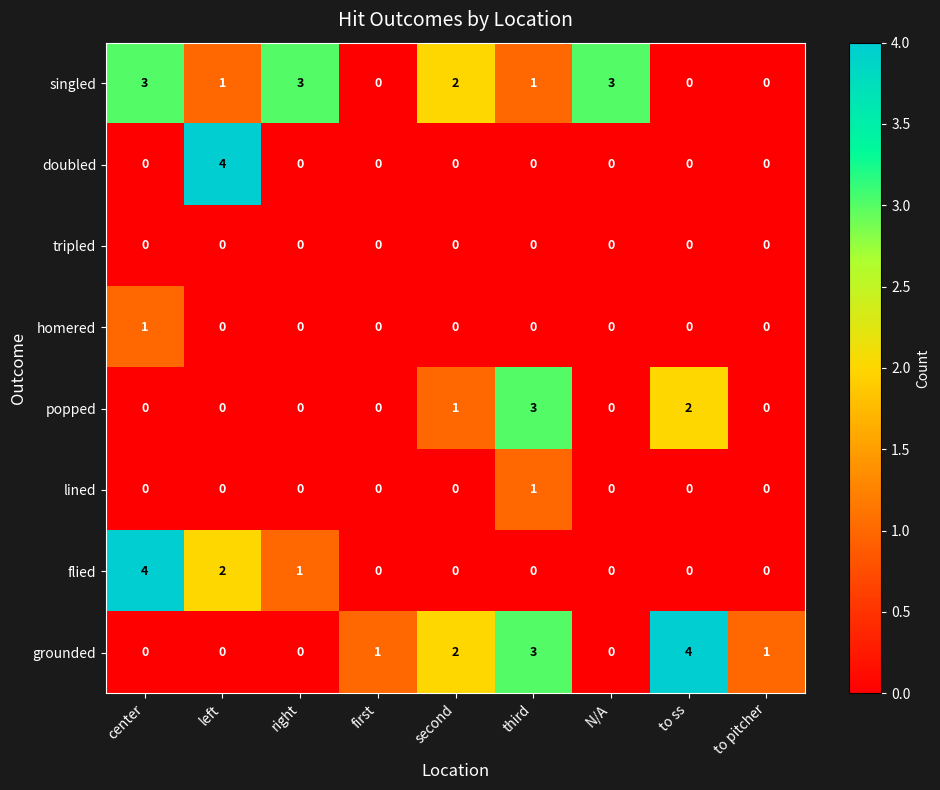

Which series has the largest total across all categories?

singled